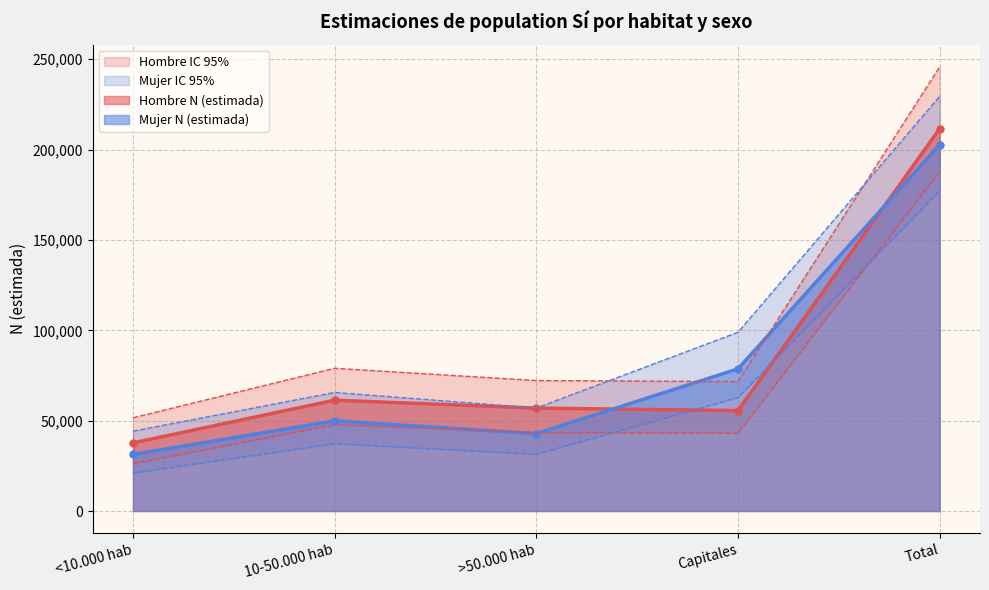

What is the sum of the Mujer N (estimada) values at Total and 10-50.000 hab?

252661